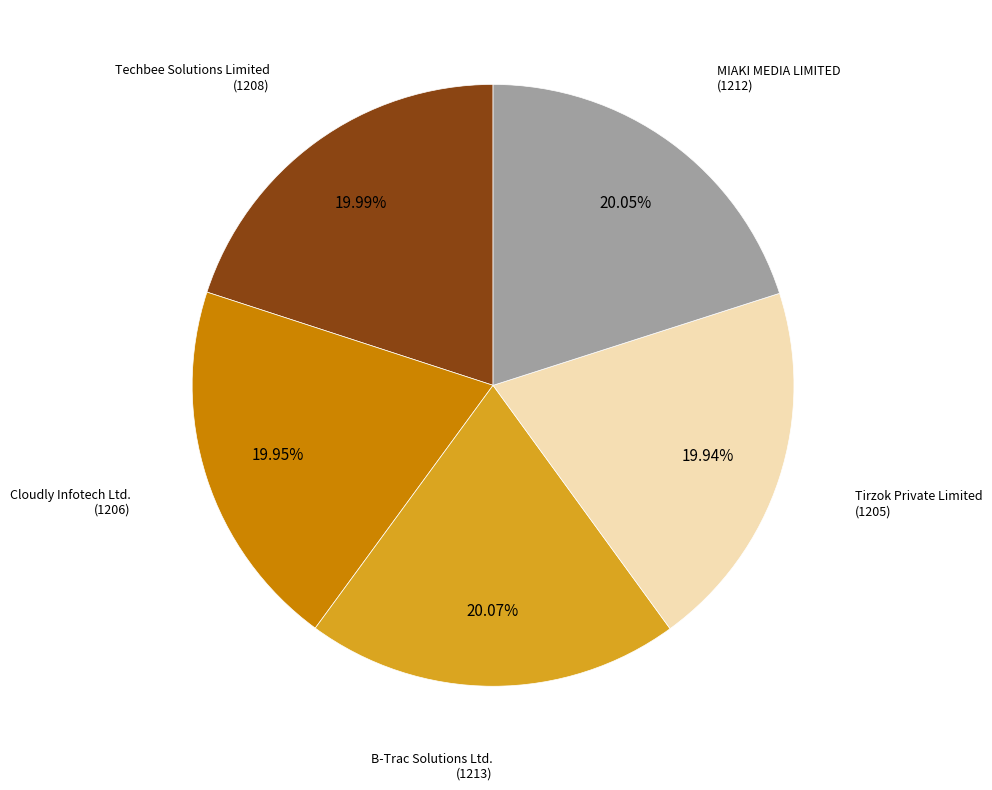

Is there any slice that represents more than half of the pie?

No